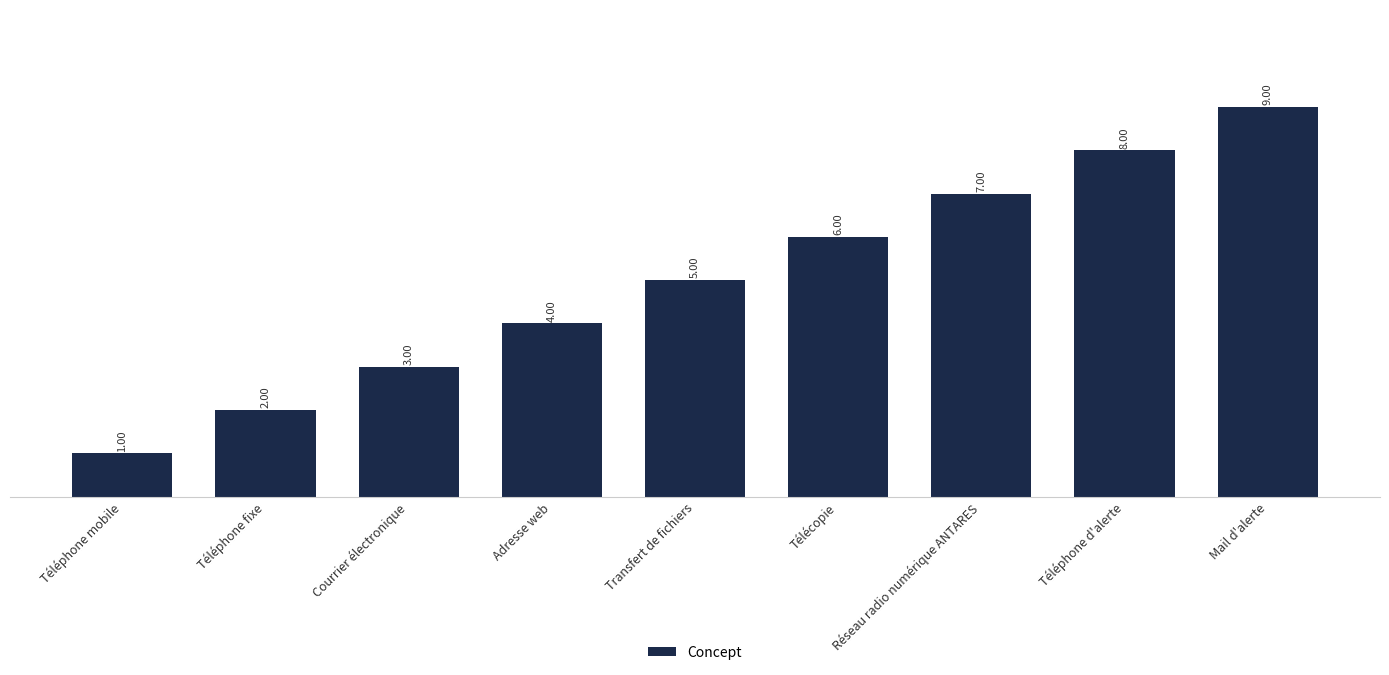

How many values are below 5?

4